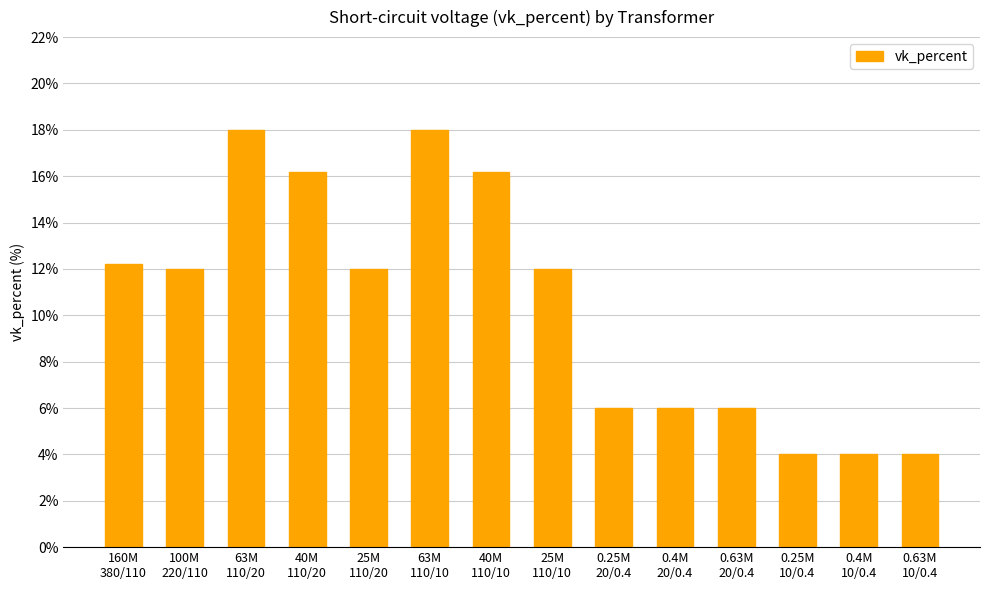

What is the sum of all values?

146.6